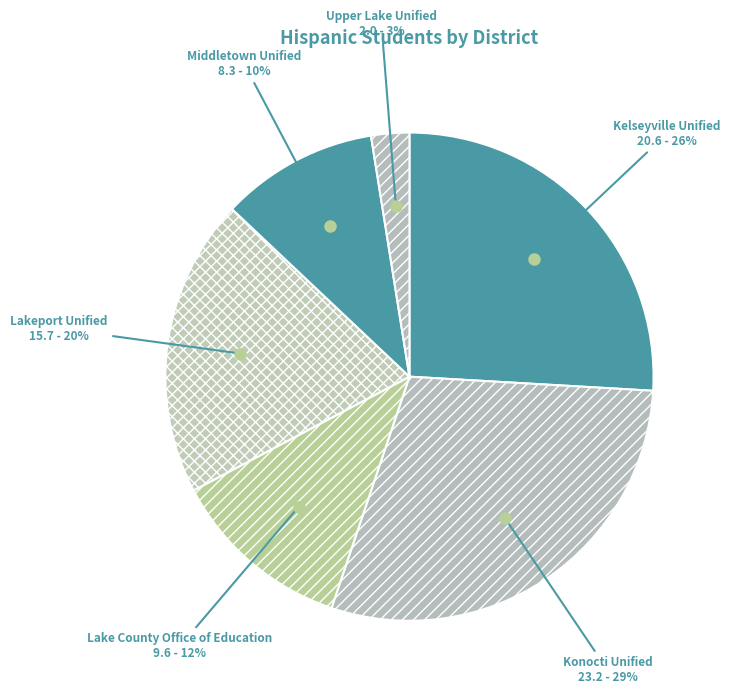

True or false: Lake County Office of Education accounts for 12% of the total.

True